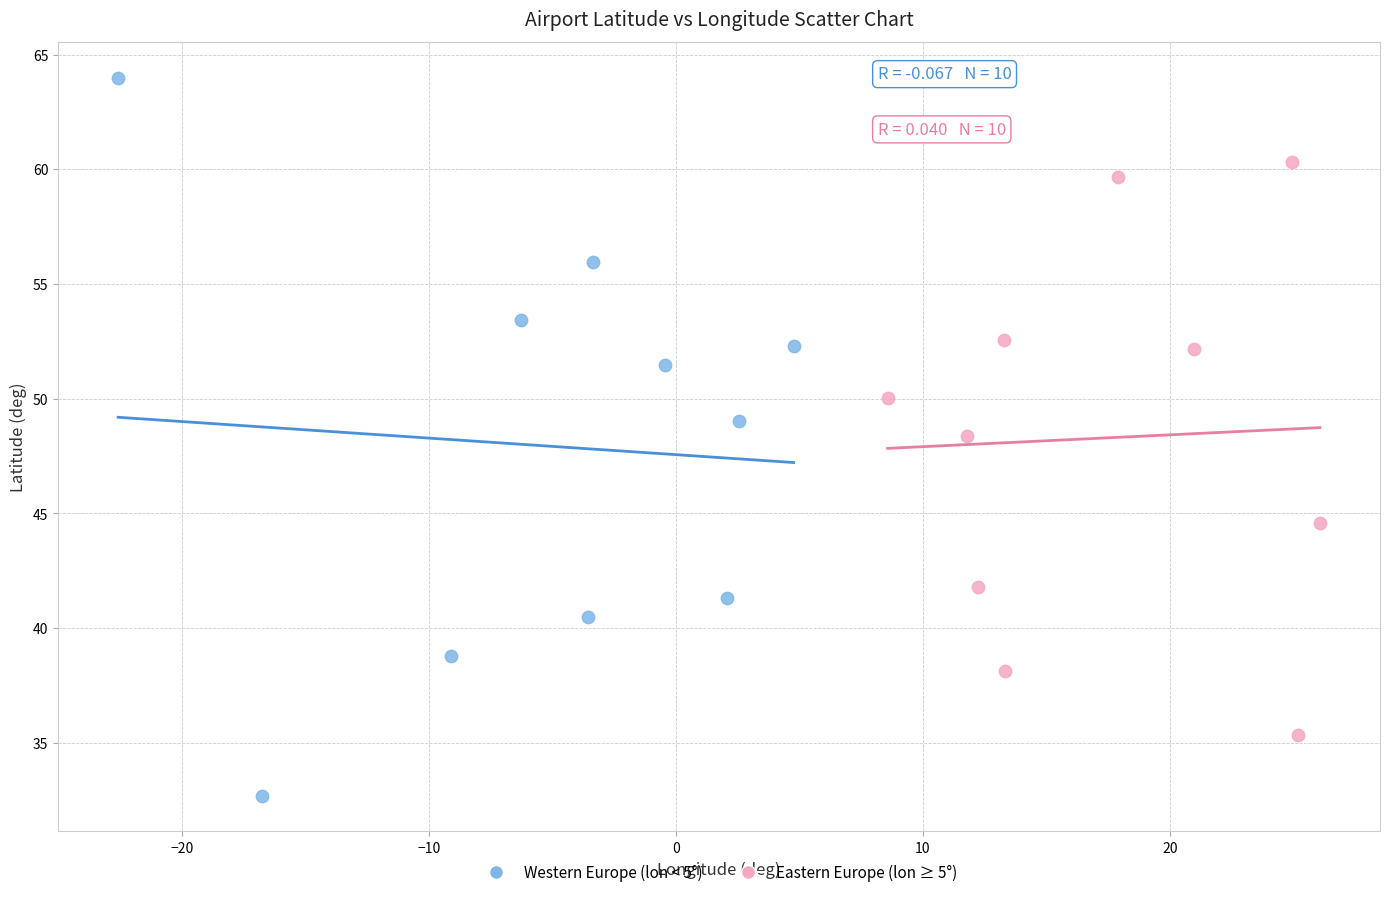

Which series reaches the maximum Y coordinate?

Western Europe (lon < 5°)